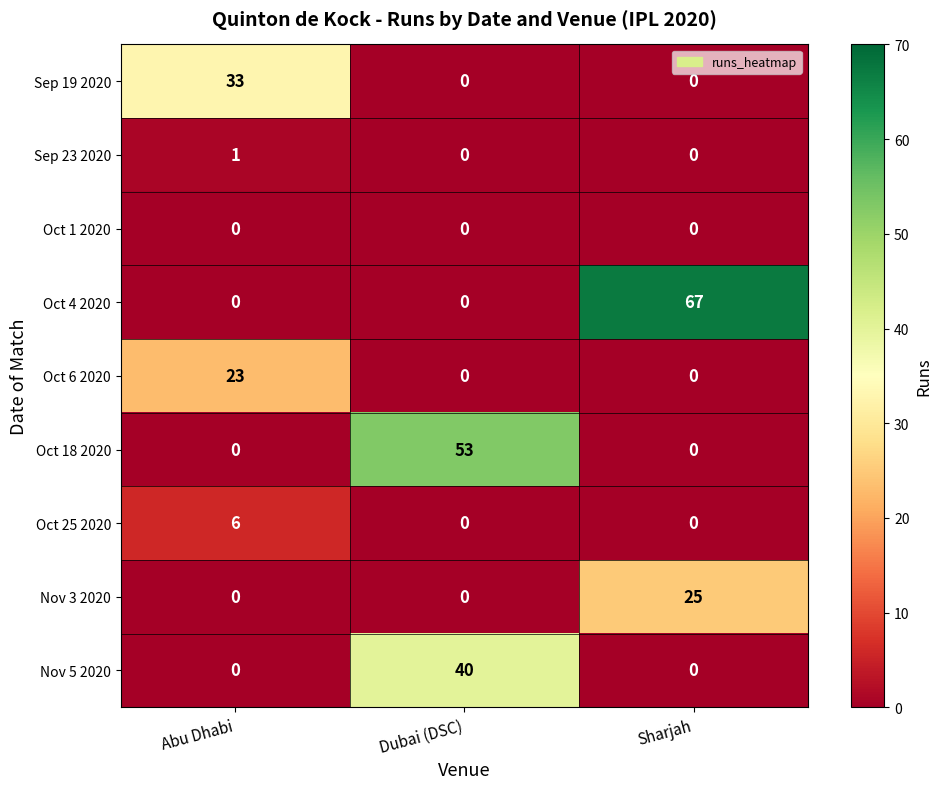

The Sep 19 2020 series shows 15 at Abu Dhabi. True or false?

False